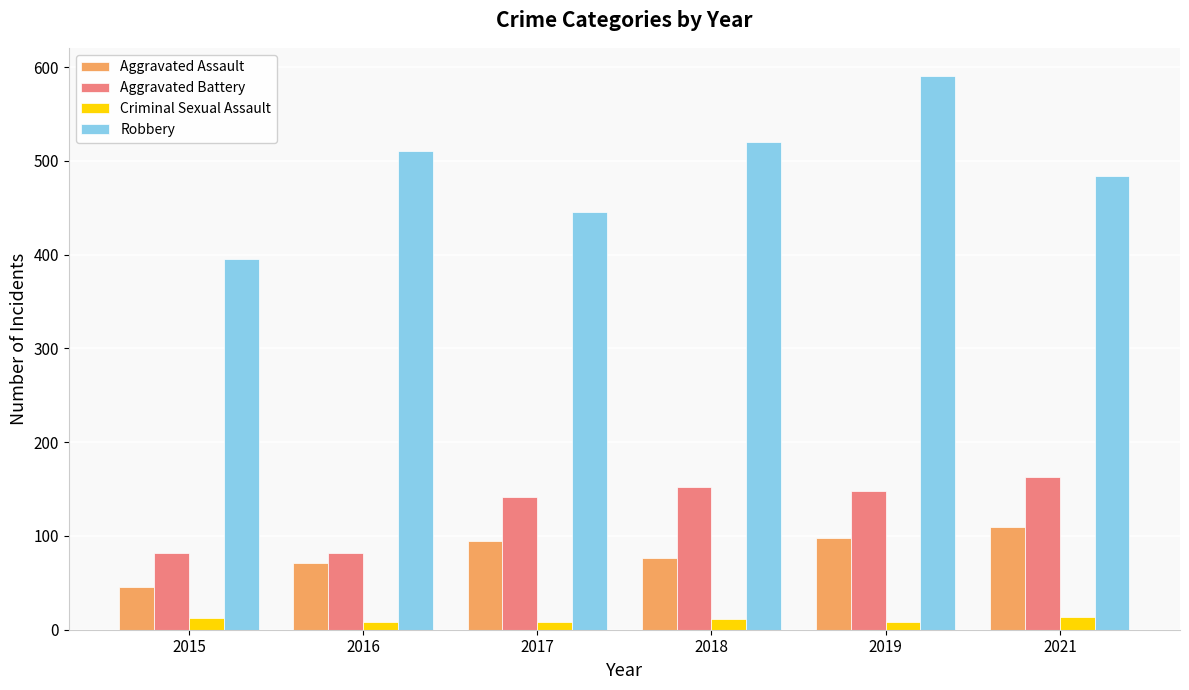

How many bars are there in total?

24